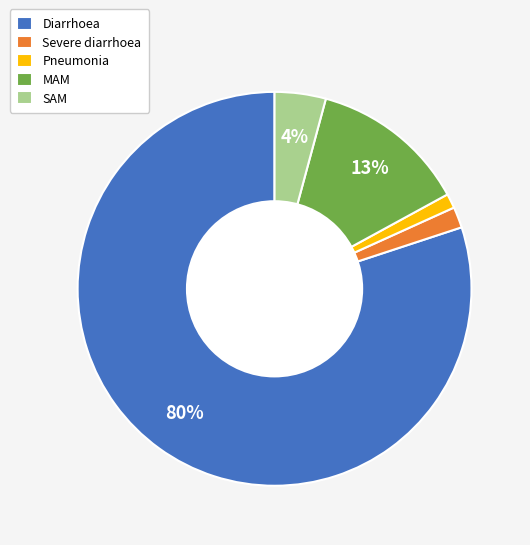

To the nearest percent, what percentage of the pie is Pneumonia?

1%